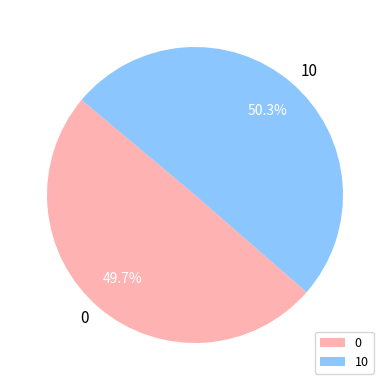

To the nearest percent, what portion does 0 represent?

50%